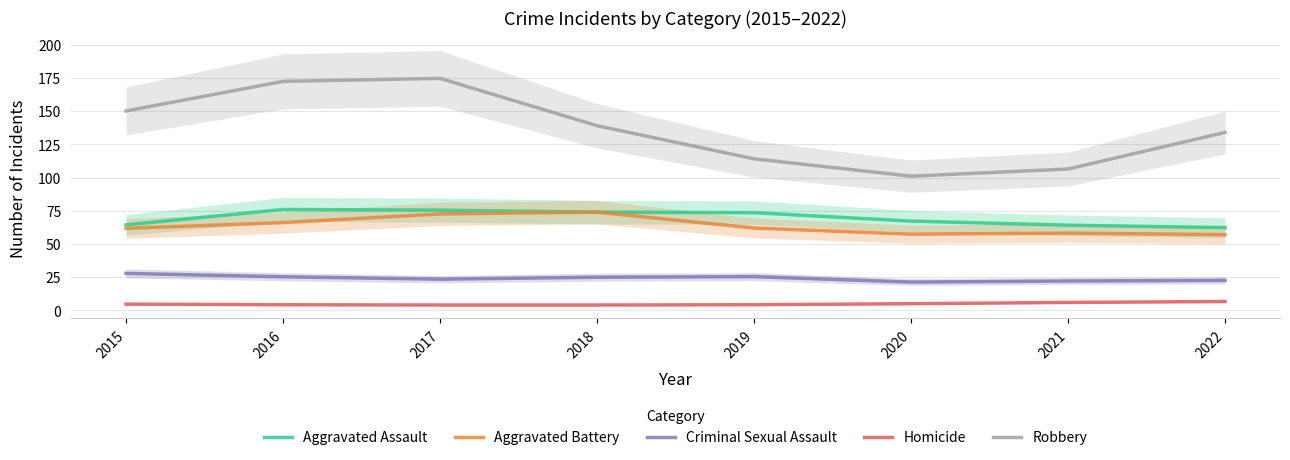

Which category has the lowest value in the Aggravated Assault series?

2022